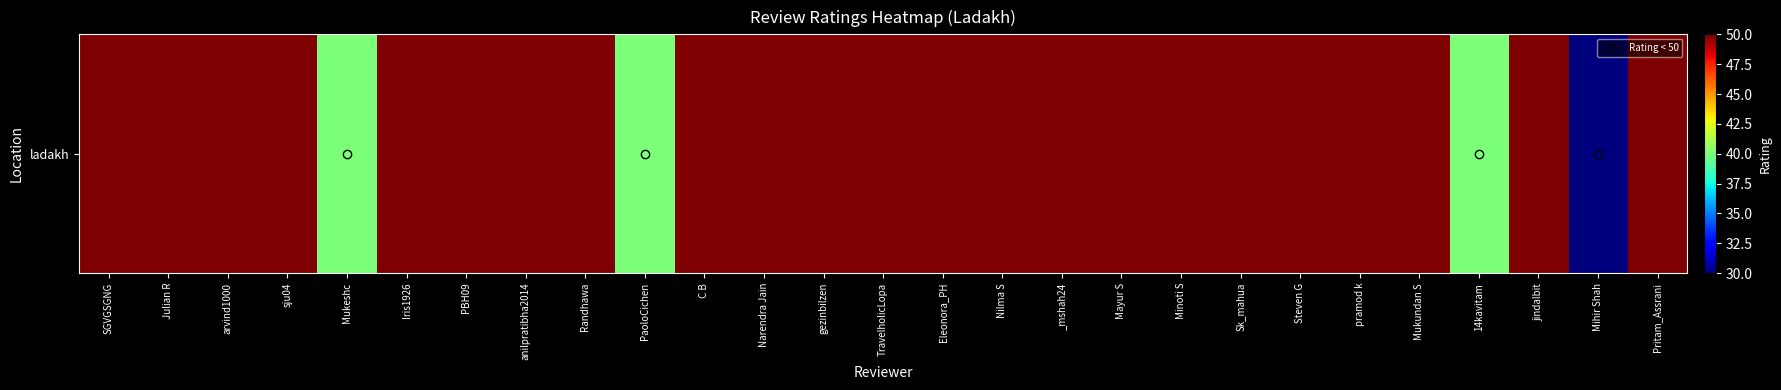

Between Eleonora_PH and Sk_mahua, which is larger?

Eleonora_PH